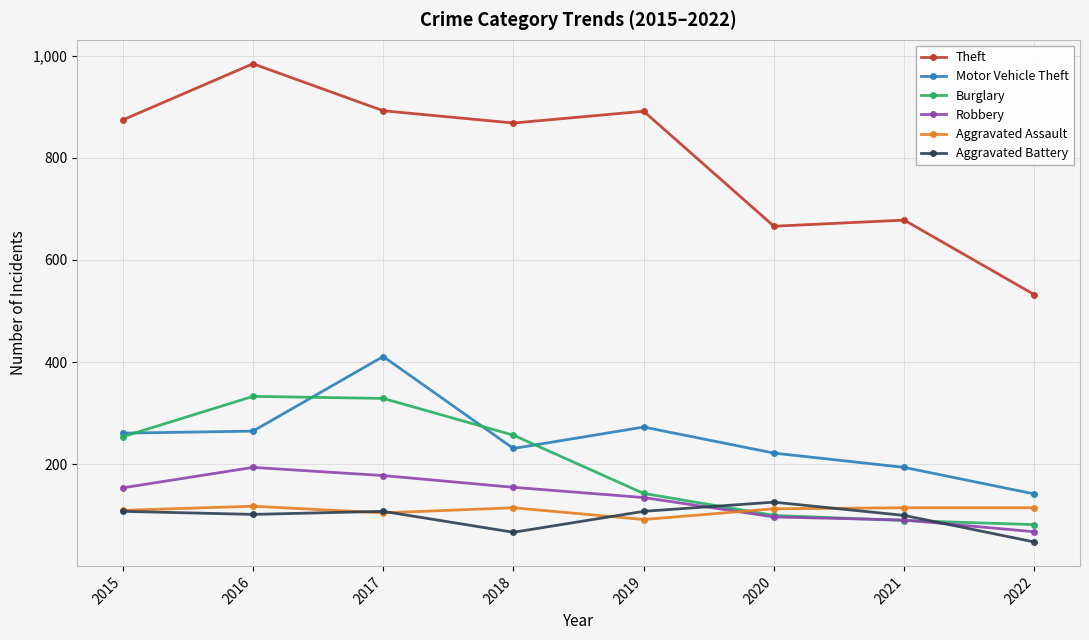

True or false: Robbery has a value of 154 at 2015.

True